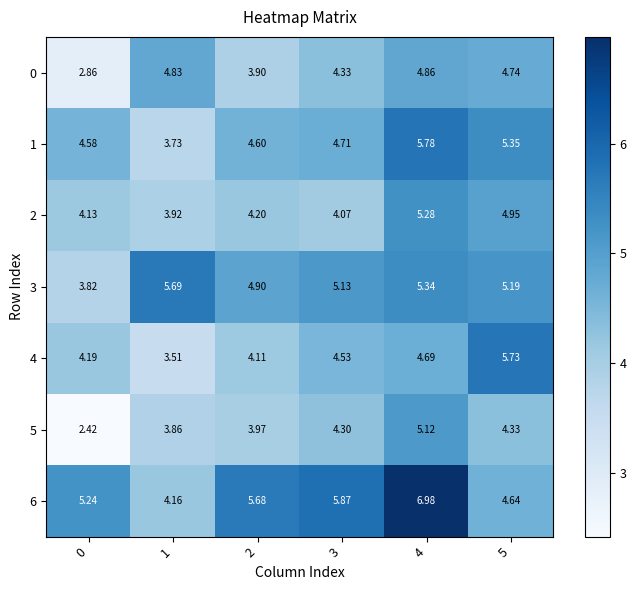

What is the total value across all series at 1?

29.7